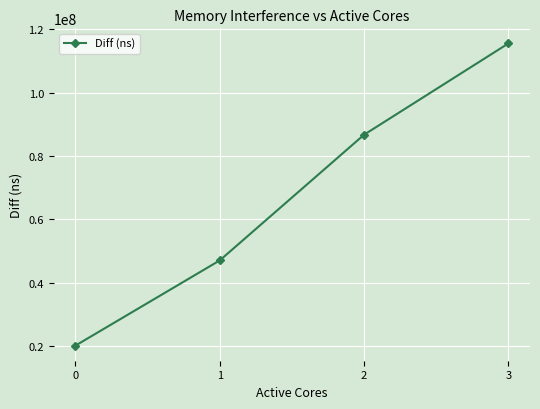

What is the change in value from 0 to 3?

+95350007